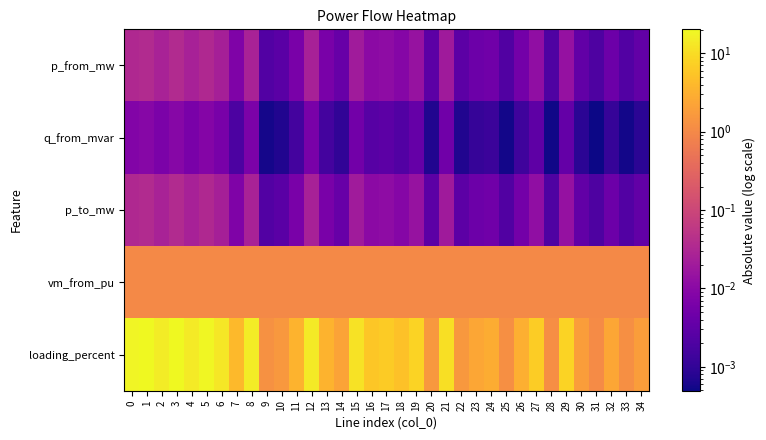

Which series has the largest range (max minus min)?

loading_percent